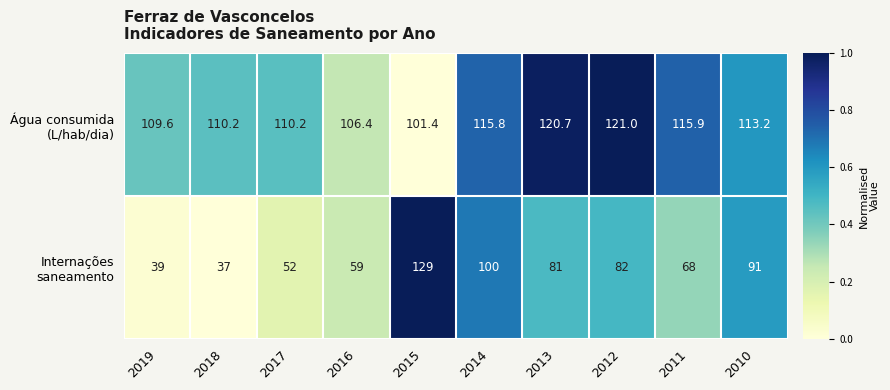

What is the spread (max minus min) of values at 2017?

58.2